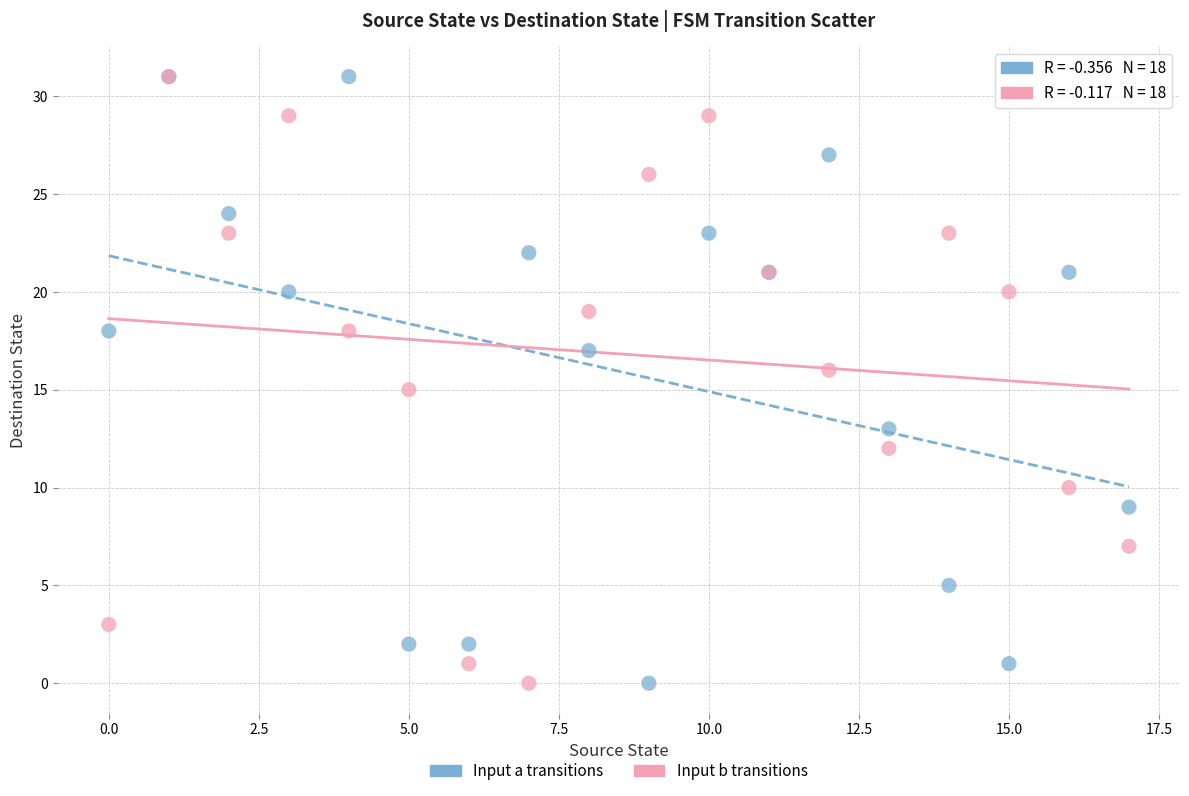

What are all the series names shown in the legend?

Input a transitions, Input b transitions